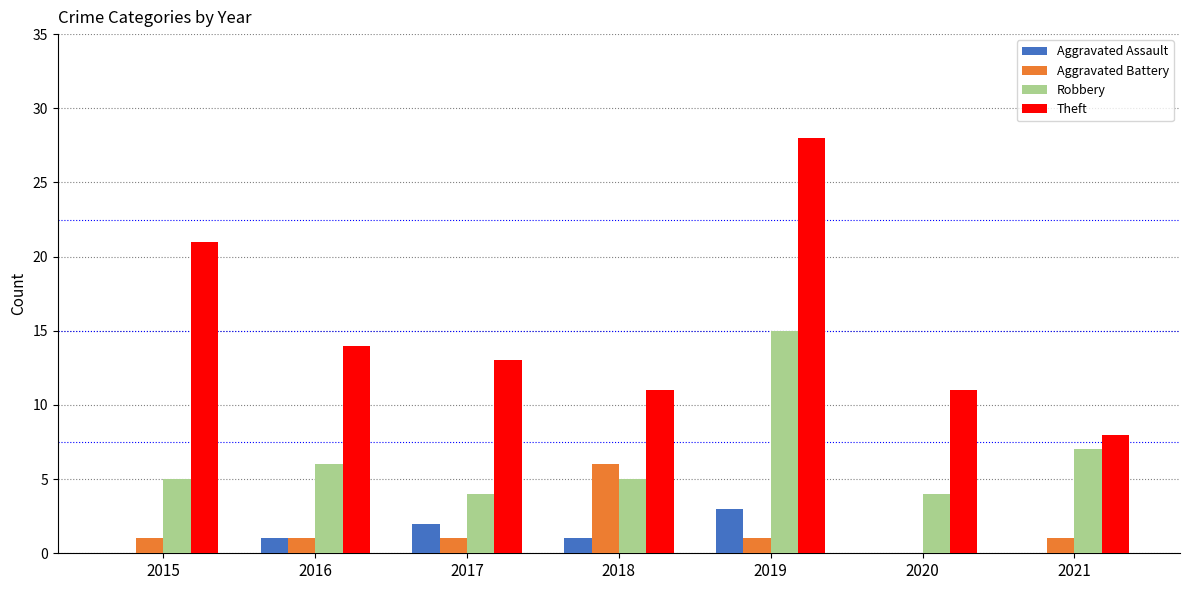

Reading left to right, list all the values displayed in this chart.

Aggravated Assault: 2015=0	2016=1	2017=2	2018=1	2019=3	2020=0	2021=0
Aggravated Battery: 2015=1	2016=1	2017=1	2018=6	2019=1	2020=0	2021=1
Robbery: 2015=5	2016=6	2017=4	2018=5	2019=15	2020=4	2021=7
Theft: 2015=21	2016=14	2017=13	2018=11	2019=28	2020=11	2021=8